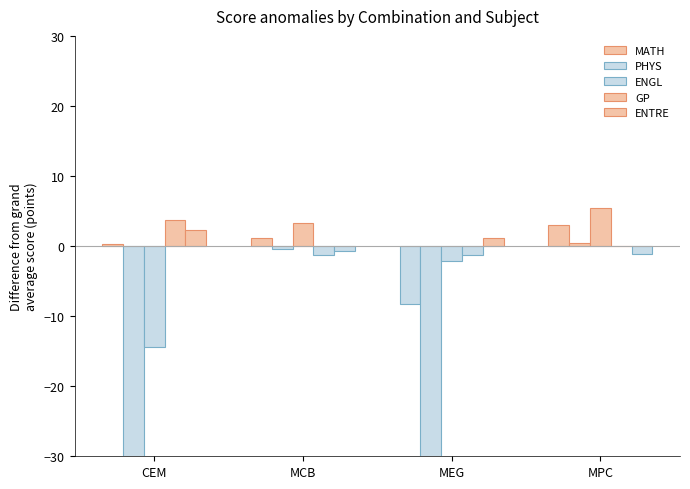

List the series in order of their peak value, highest first.

ENGL, GP, MATH, ENTRE, PHYS